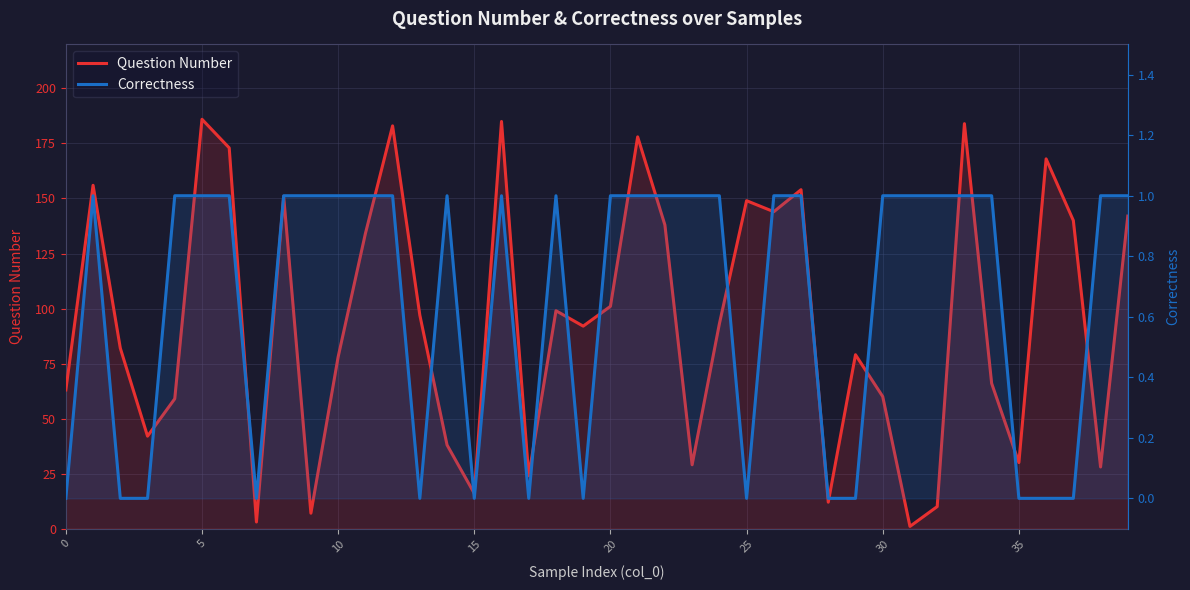

How many lines are shown in the chart?

2